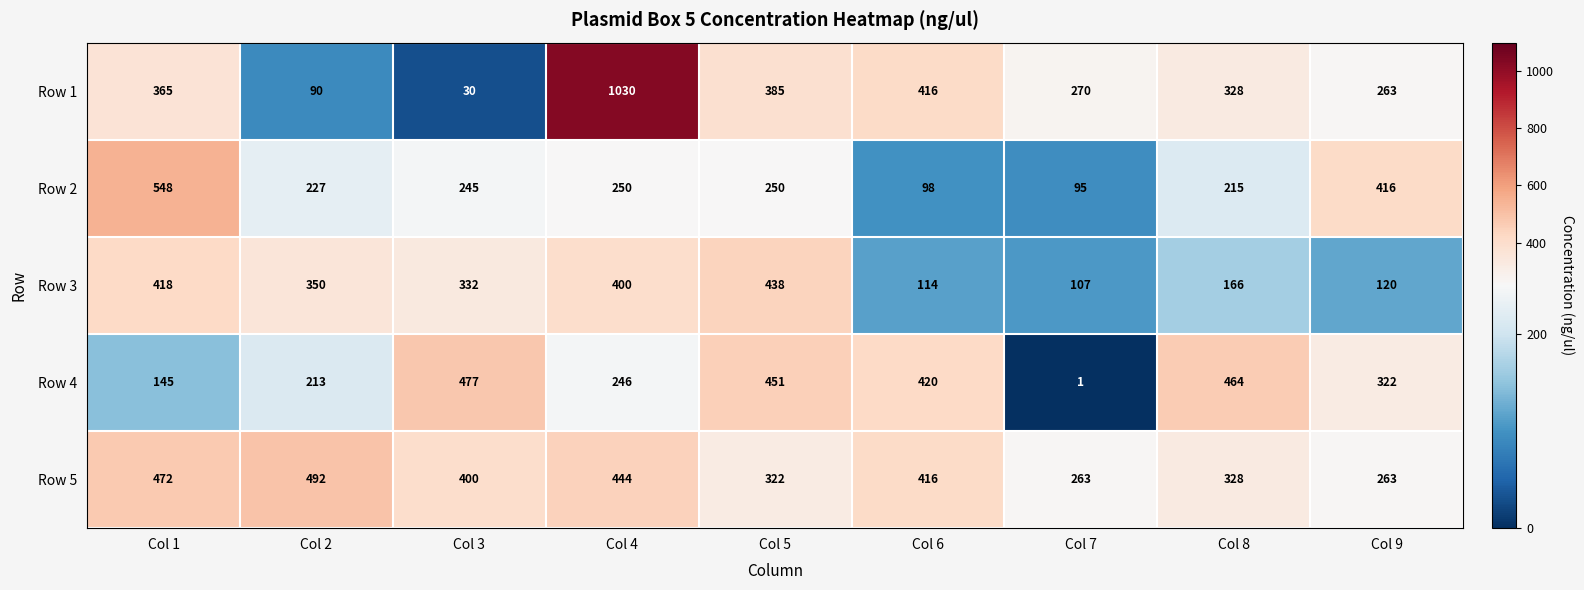

What is the spread (max minus min) of values at Col 5?

201